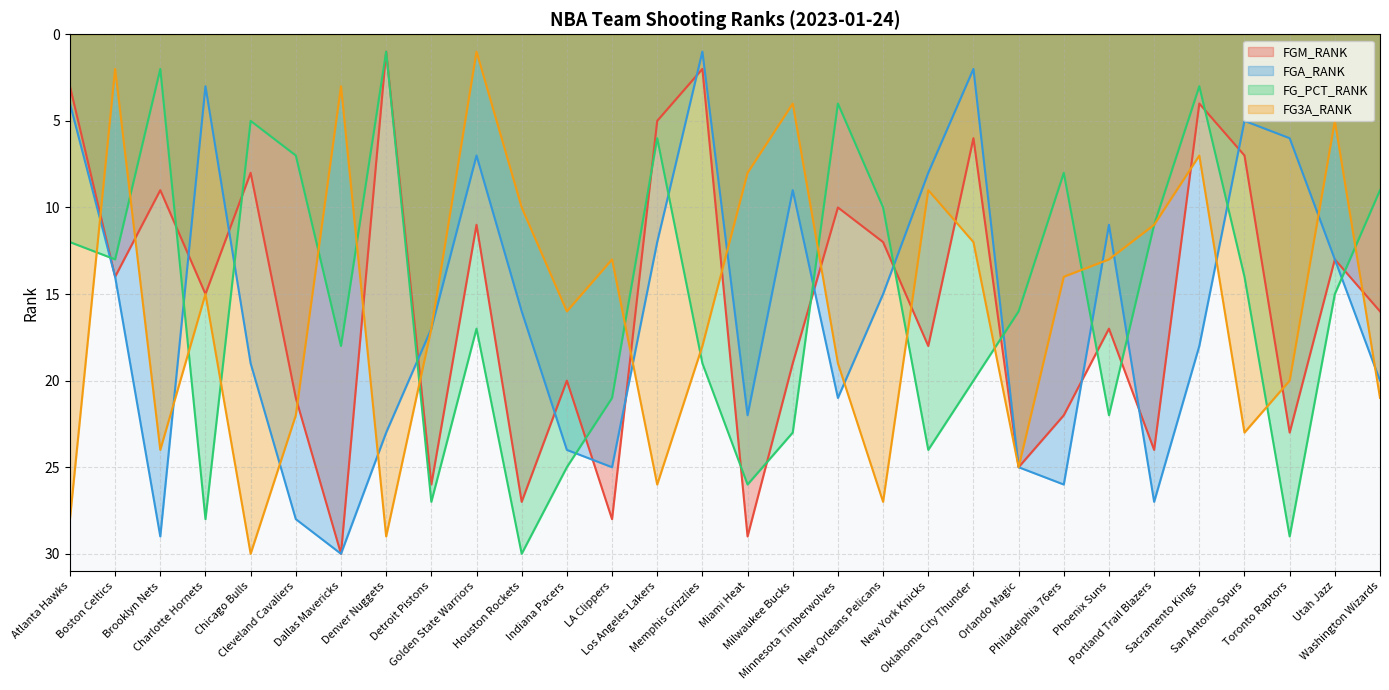

What is the smallest value displayed?

1